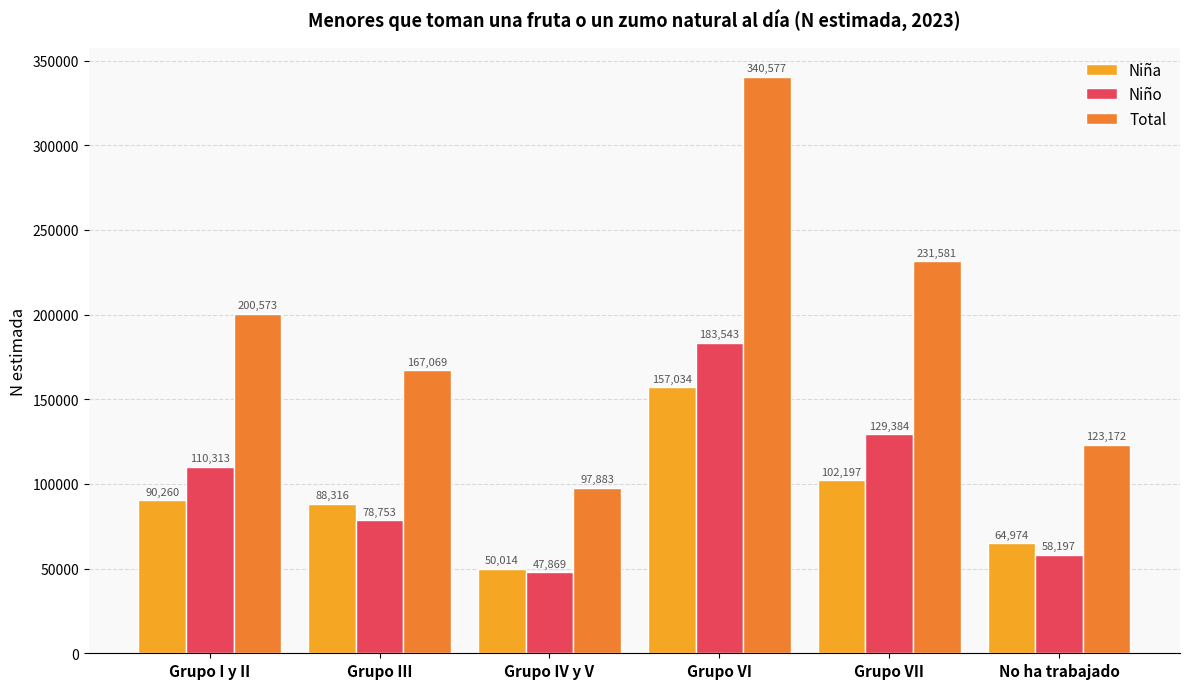

Rank the series by their maximum value, from highest to lowest.

Total, Niño, Niña